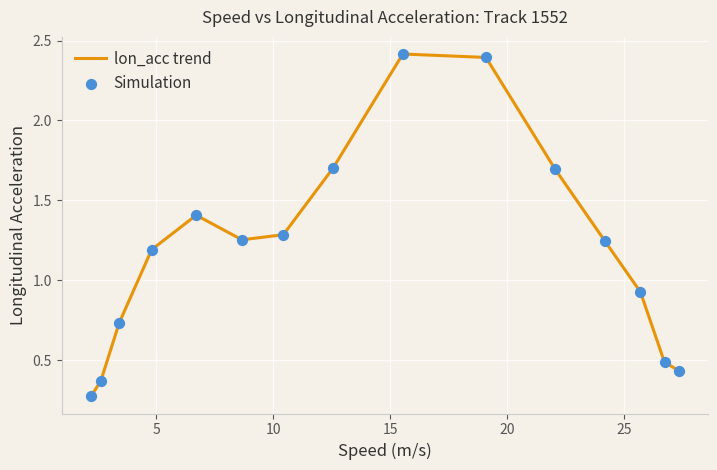

What is the difference between the maximum and minimum values?

2.1